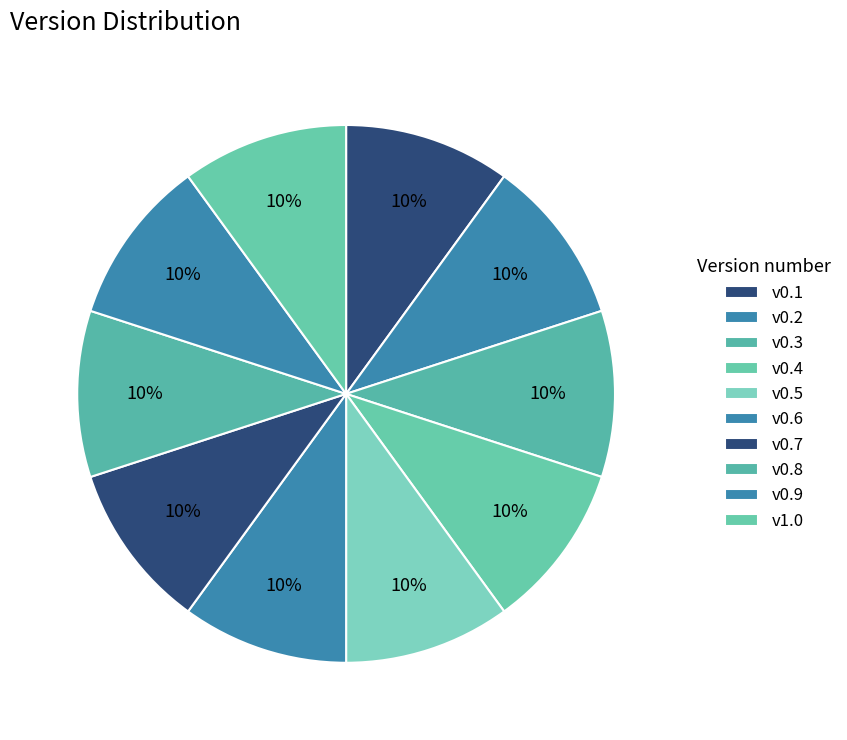

The v0.7 slice represents 10% of the pie. True or false?

True